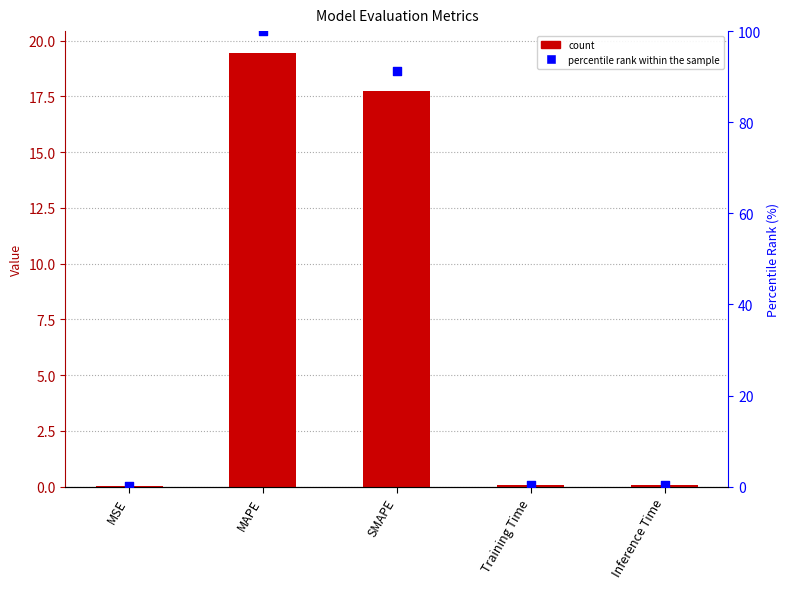

Which series has the largest Y range (max minus min)?

percentile rank within the sample